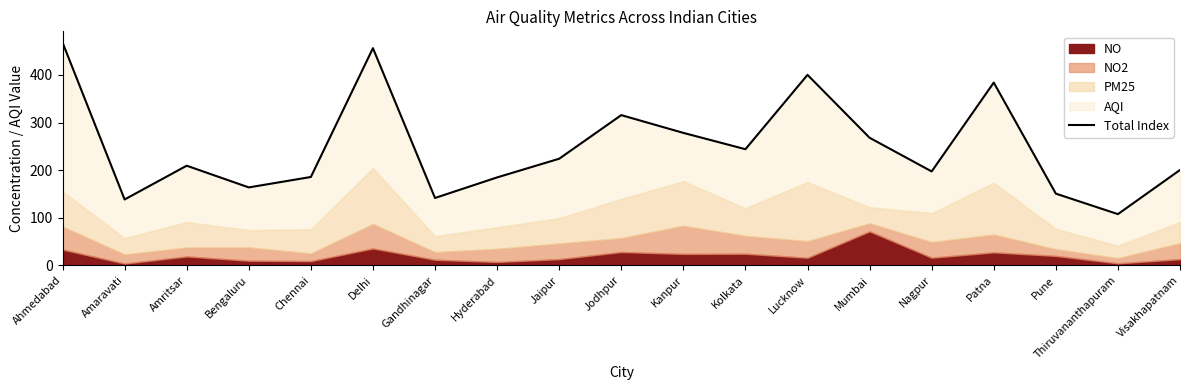

The chart shows a value of 294.0 at Jaipur. True or false?

False